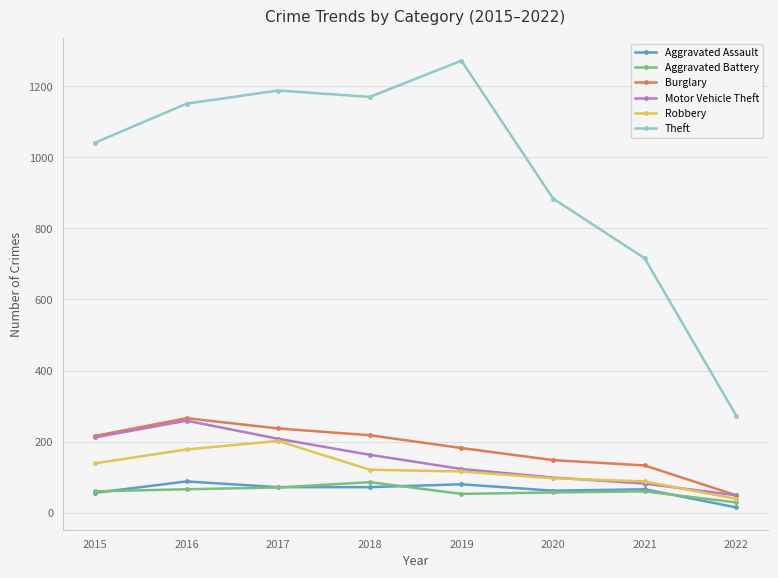

What is the difference between the maximum and second lowest values in the Burglary series?

133